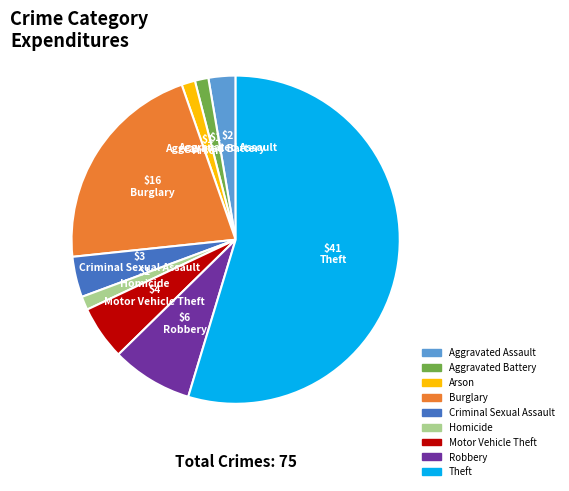

Count the number of slices in the pie.

9